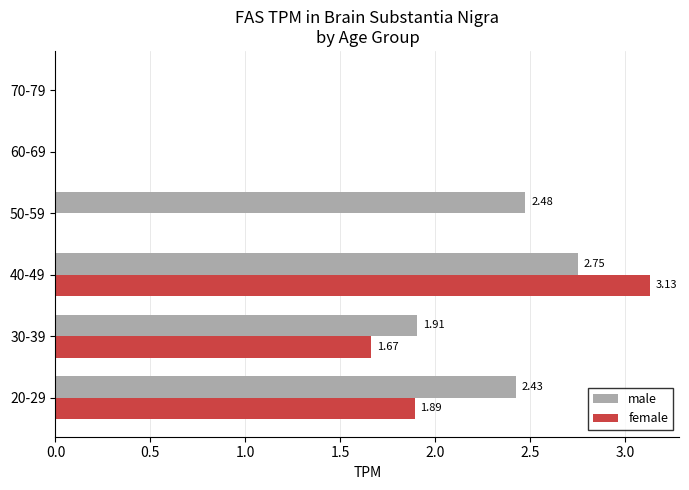

Between 30-39 and 40-49, which series saw the biggest shift?

female